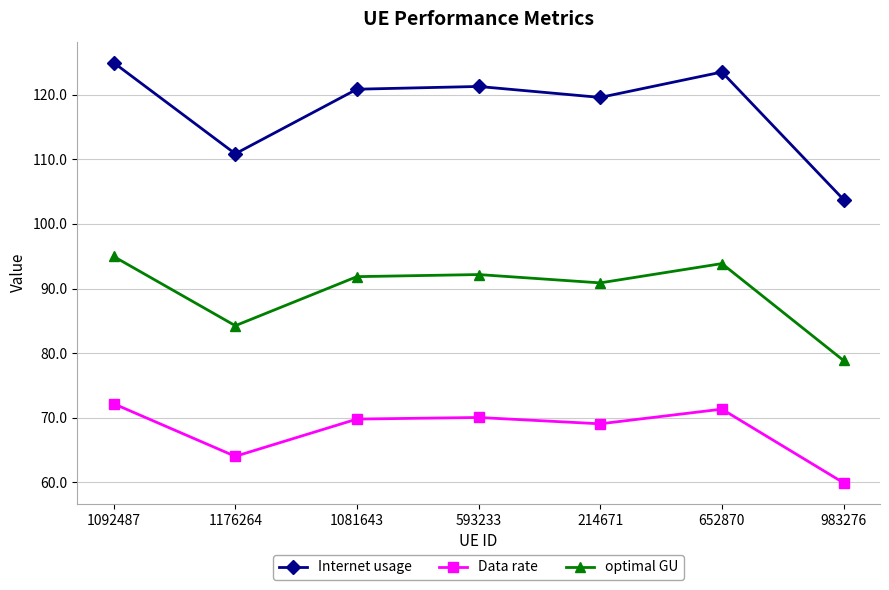

Which series has the largest total across all categories?

Internet usage